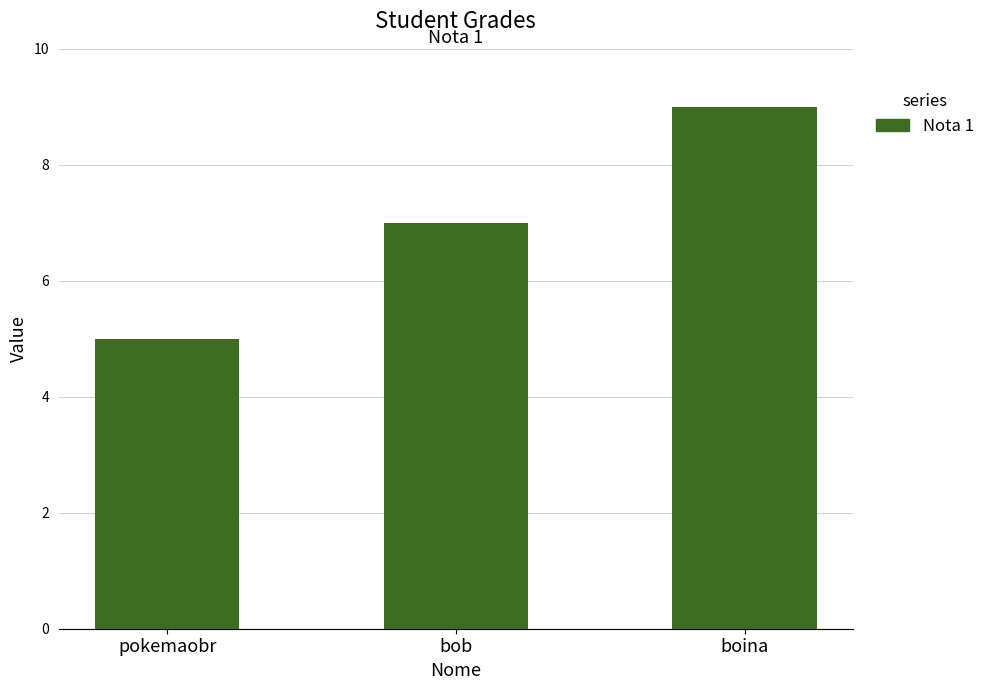

Reading left to right, extract all data points from this chart.

pokemaobr=5	bob=7	boina=9